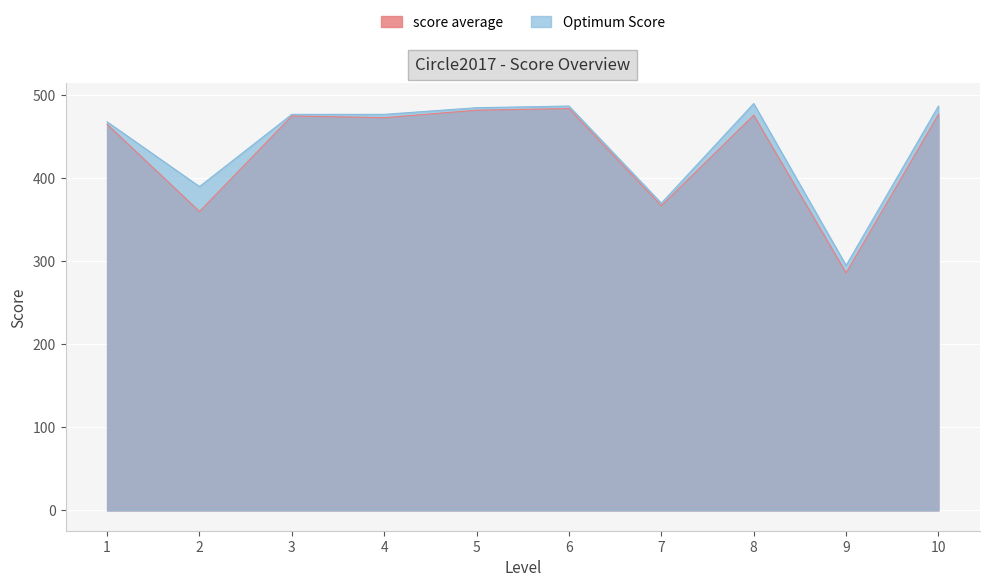

How many interior local peaks does the score average series have?

3